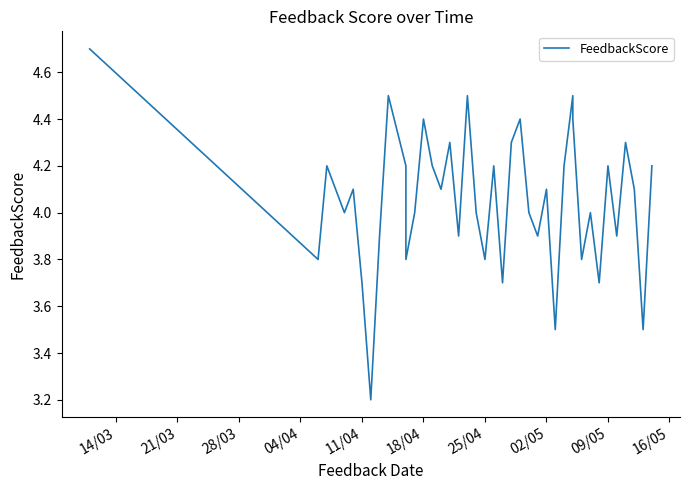

What is the smallest value displayed?

3.2